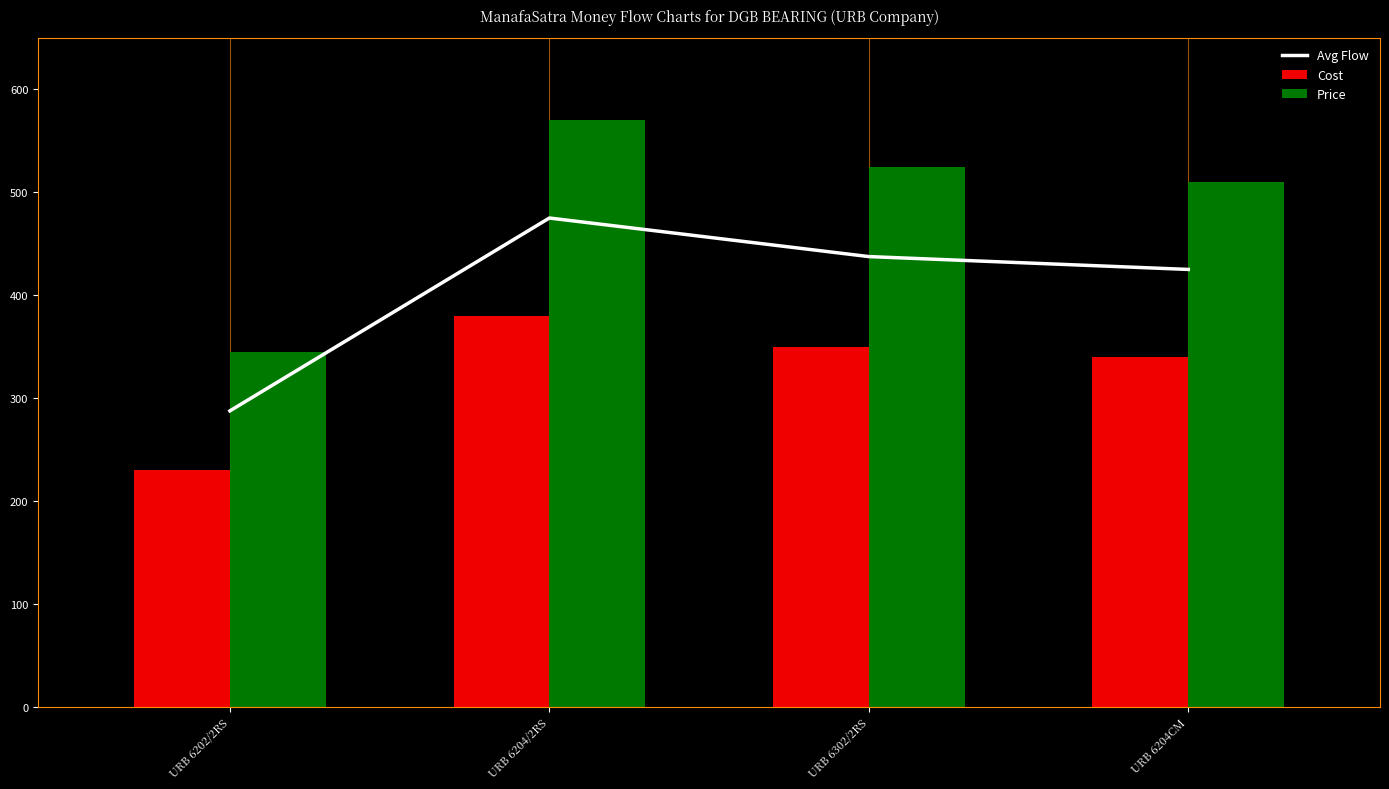

Which series has the largest range (max minus min)?

Price